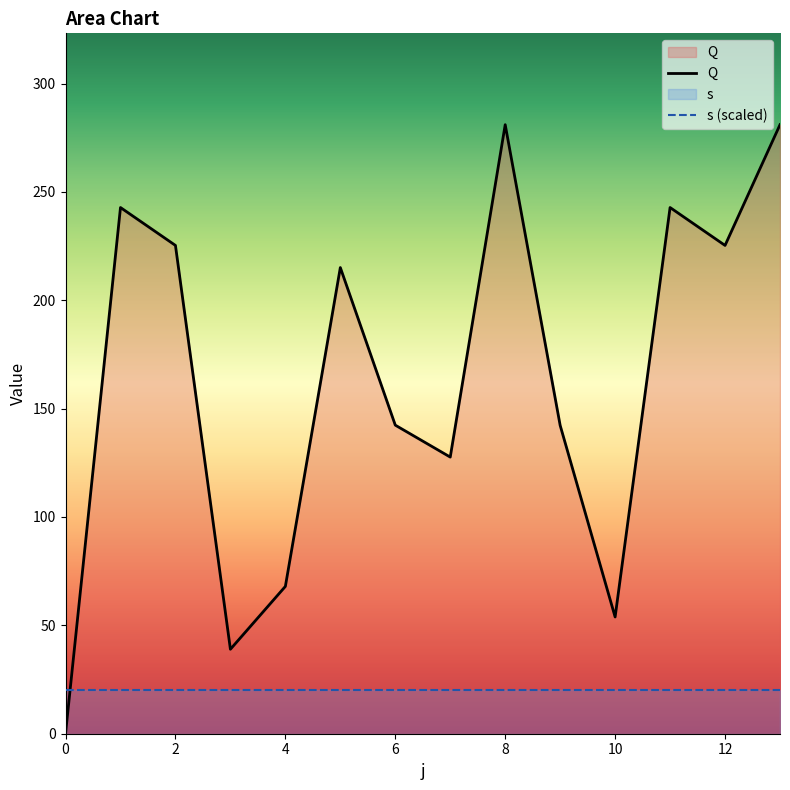

Reading left to right, transcribe all the data shown in this chart.

0.0	242.8	225.3	39.0	68.0	215.1	142.4	127.6	281.0	142.3	53.9	242.8	225.3	281.0